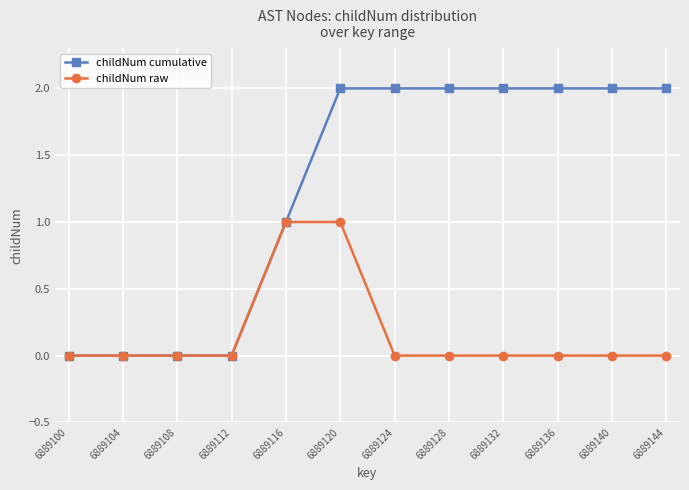

How many data points in childNum cumulative are less than 2?

5